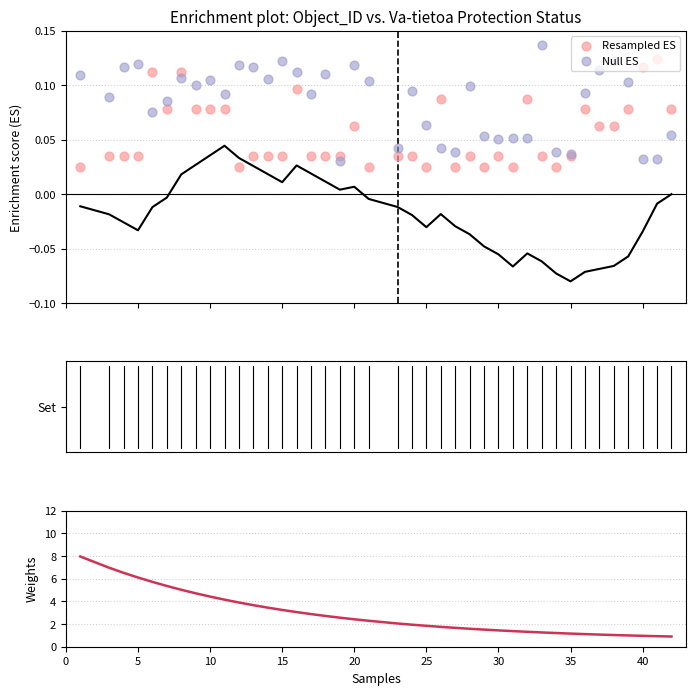

Which series contains the lowest Y value?

Resampled ES